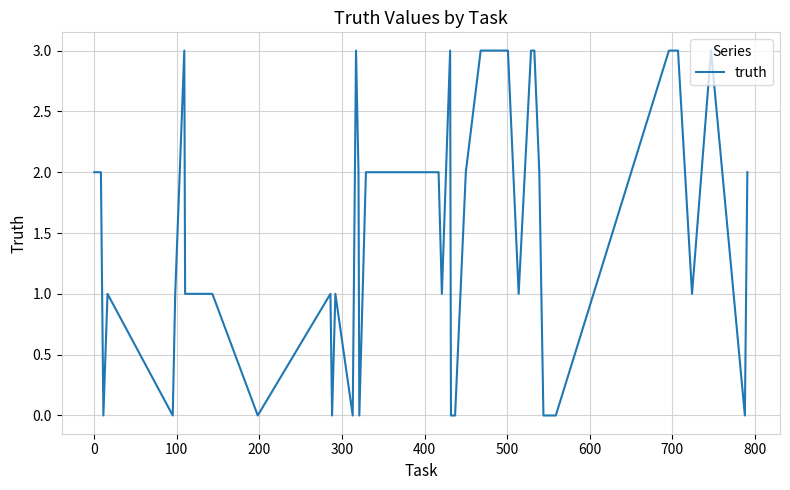

What is the greatest value displayed?

3